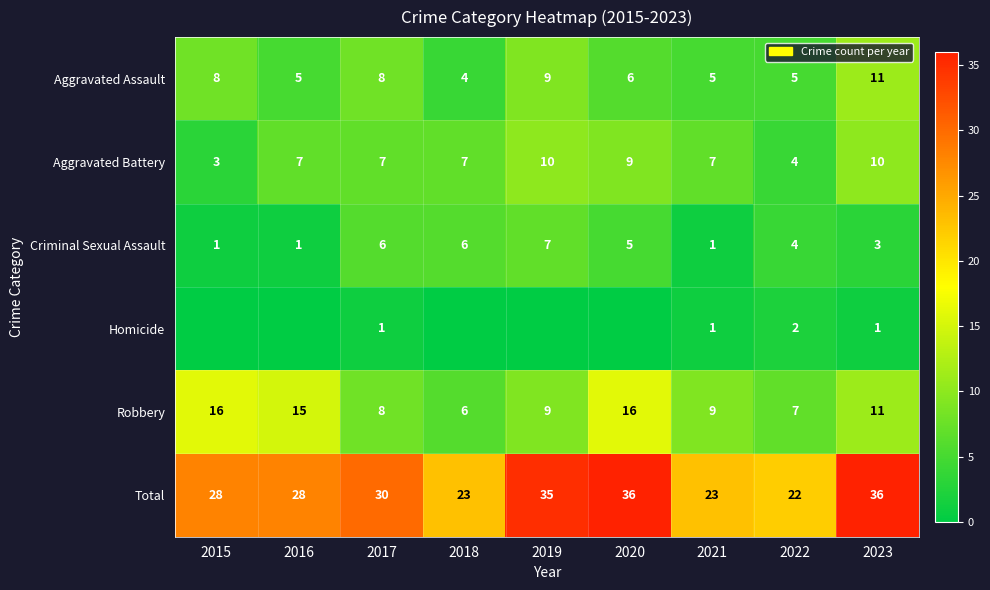

How many data points in Total are less than 28?

3